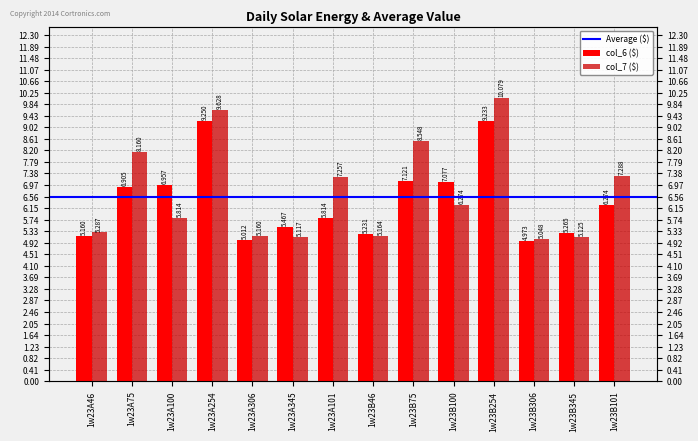

Which series has the largest total across all categories?

col_7